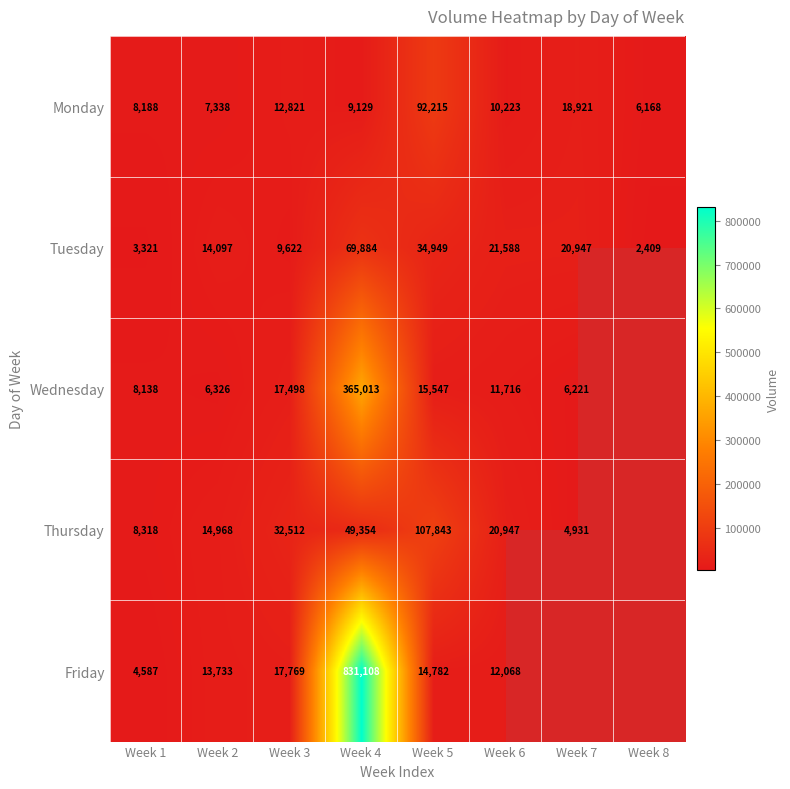

What is the maximum value shown in the chart?

831108.0